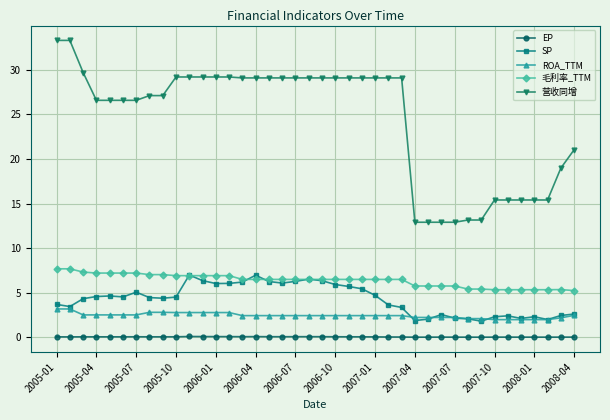

Which series has the largest range (max minus min)?

营收同增